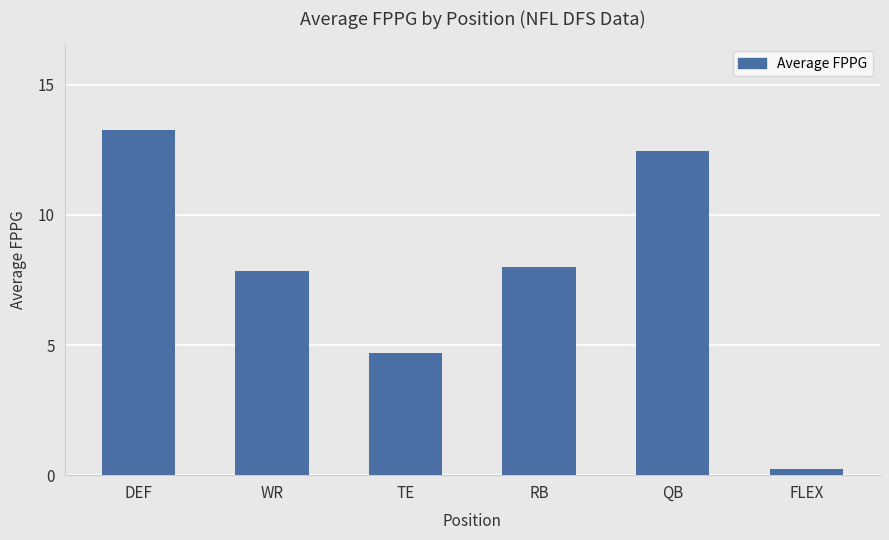

List the labels in order of value, smallest first.

FLEX, TE, WR, RB, QB, DEF